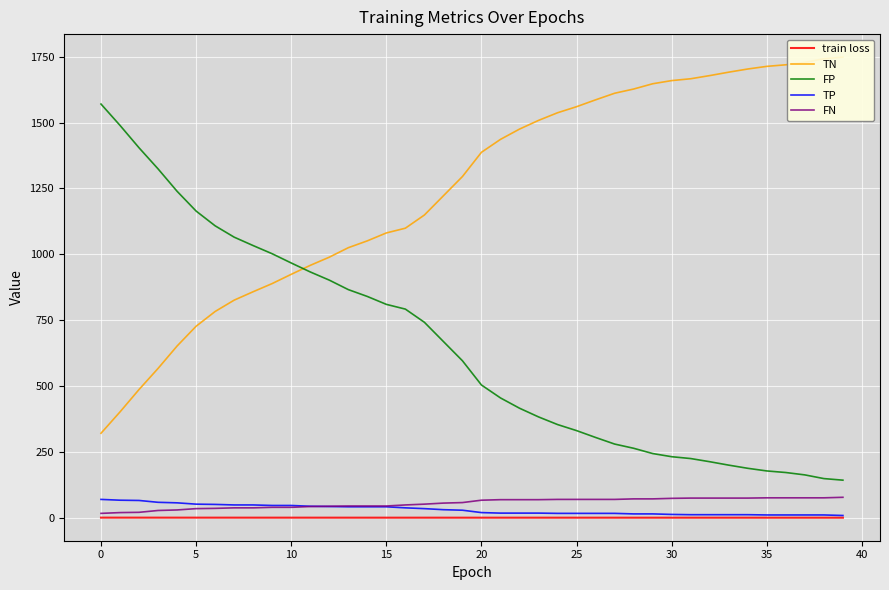

True or false: FN and FP intersect in this chart.

False